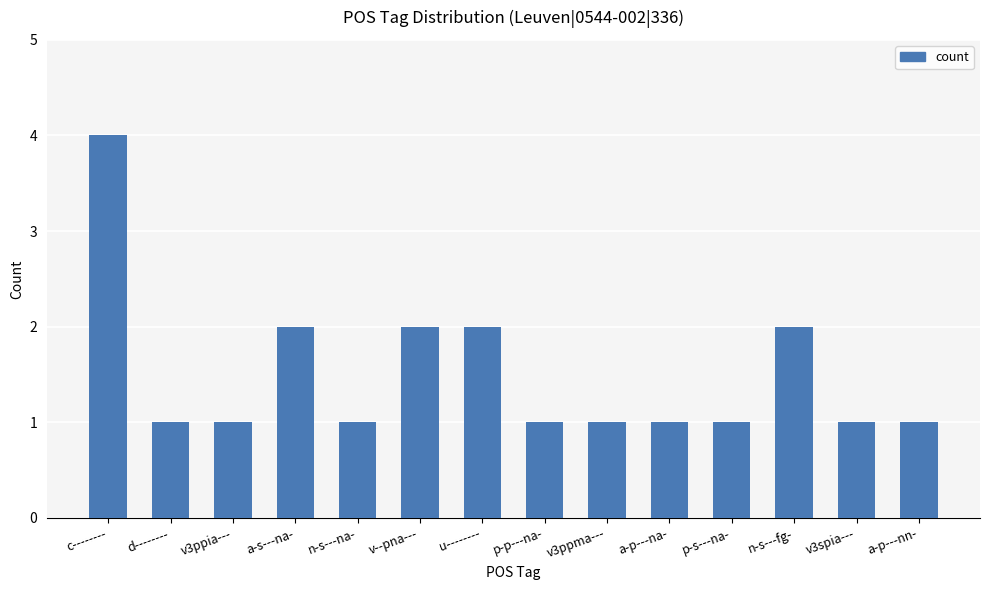

True or false: the data shows 4 at c--------.

True